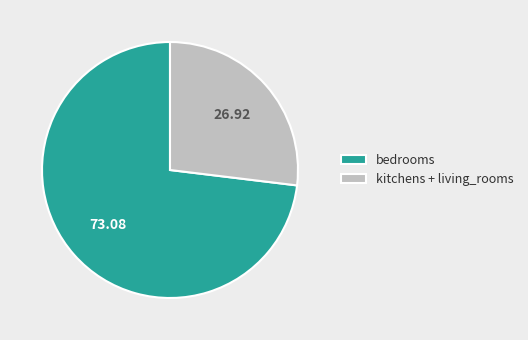

Do bedrooms and kitchens + living_rooms together represent more than half of the pie?

Yes